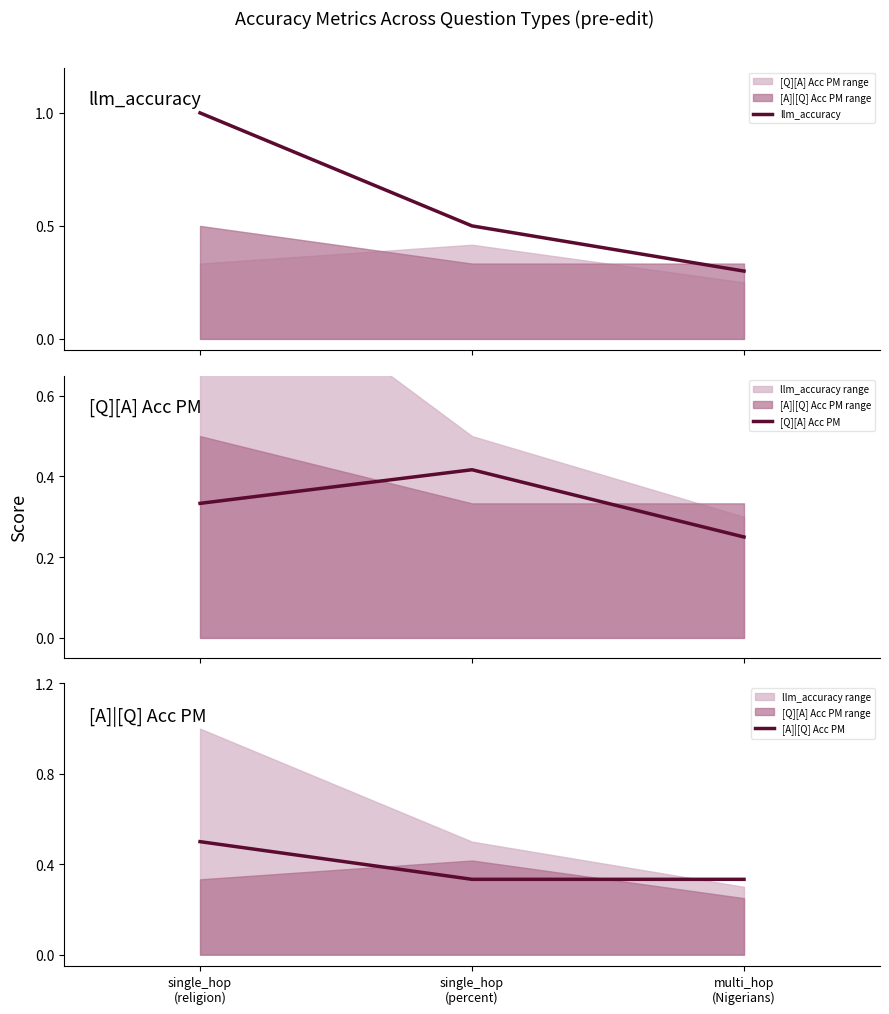

How many [A]|[Q] Acc PM values are between 0 and 1?

3